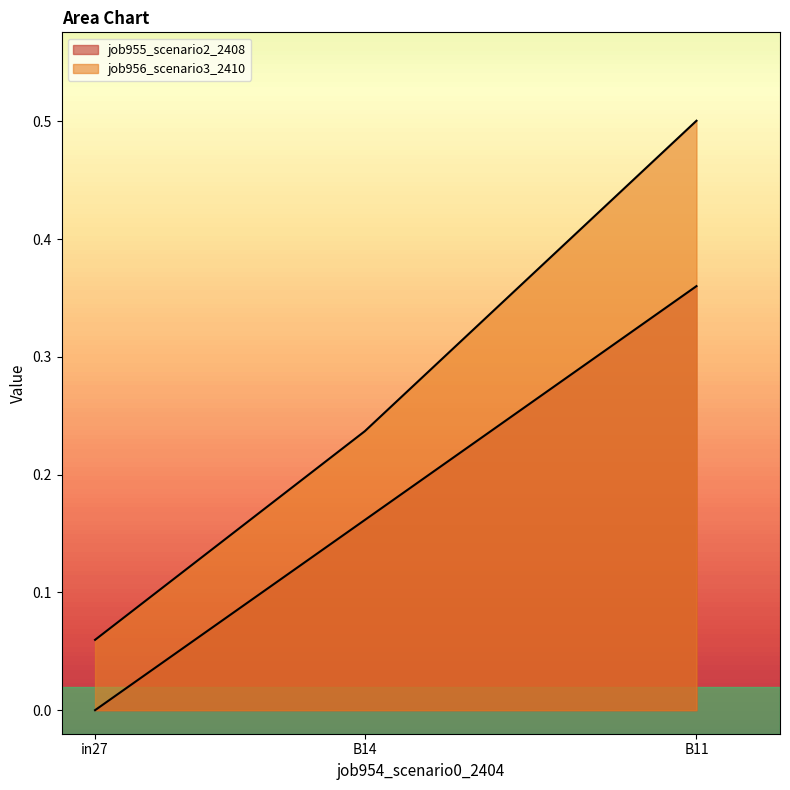

What is the maximum value shown in the chart?

0.5